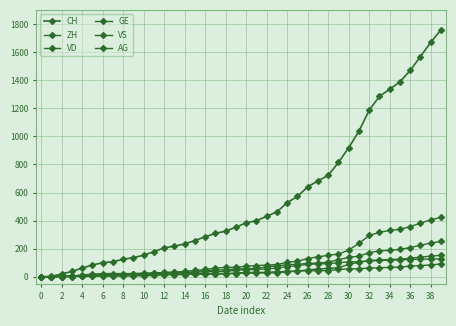

How many data points in GE are less than 31?

20